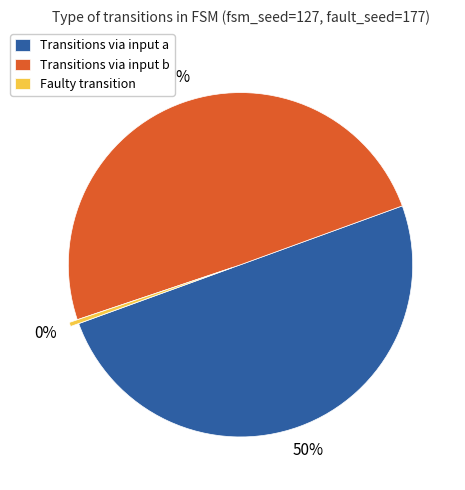

Which slice is the smallest?

Faulty transition